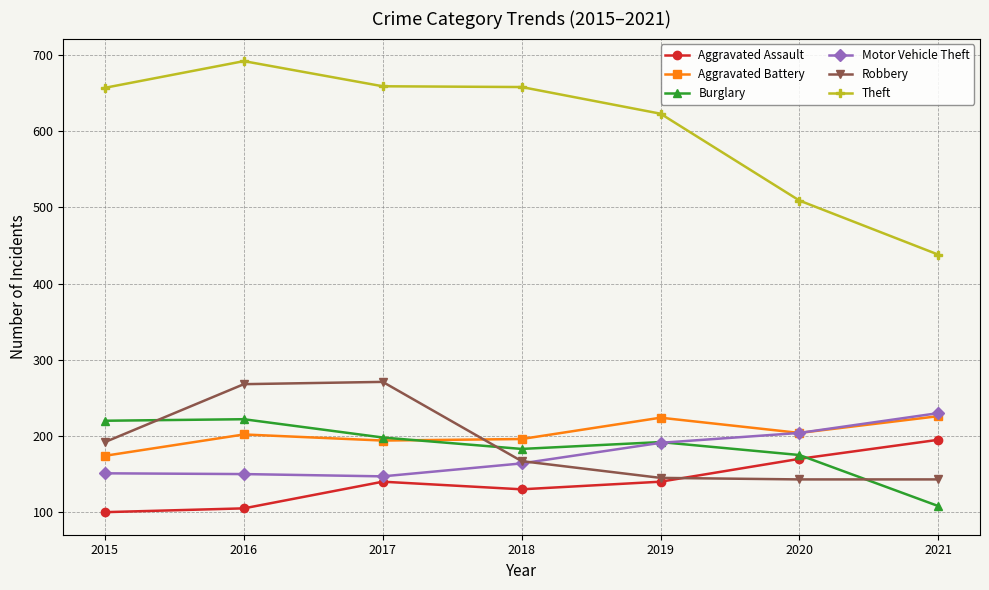

Which series has the largest range (max minus min)?

Theft